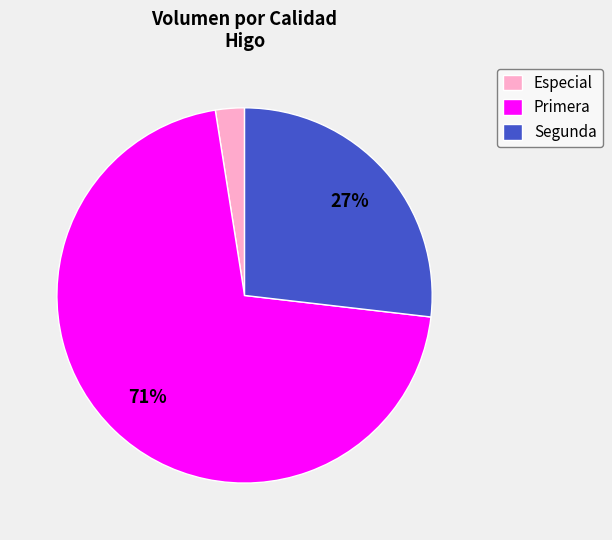

Is it true that Primera is 1% of the pie?

False